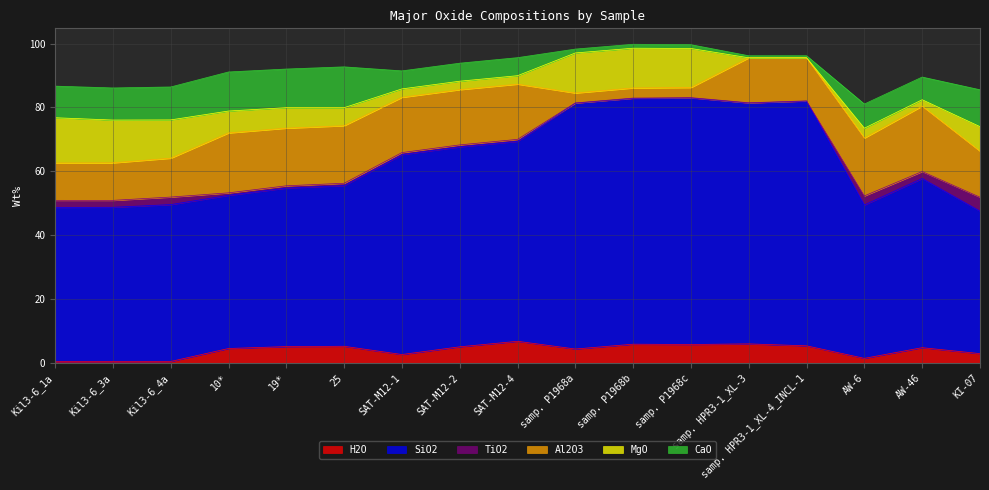

At which label does H2O first exceed 4?

10*